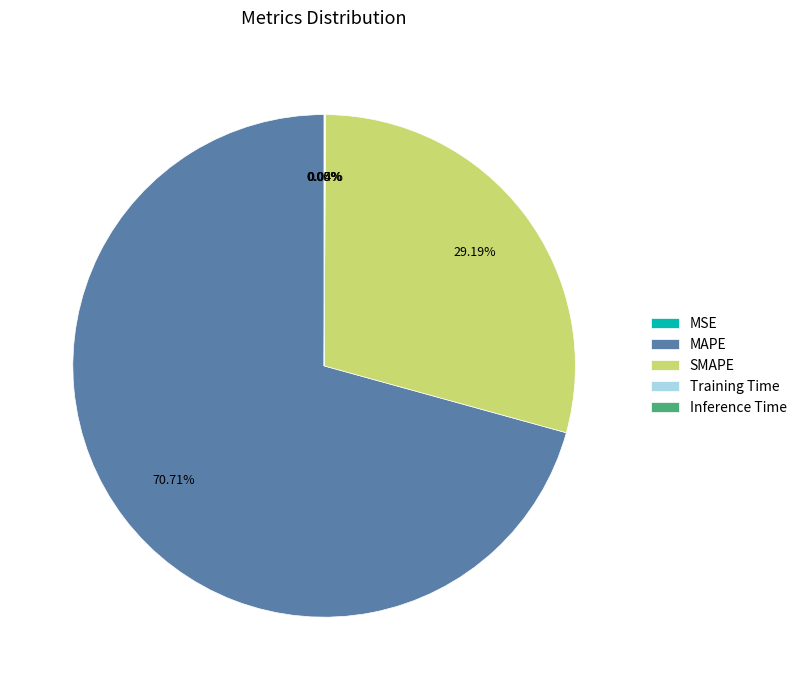

How many segments does this pie chart have?

5